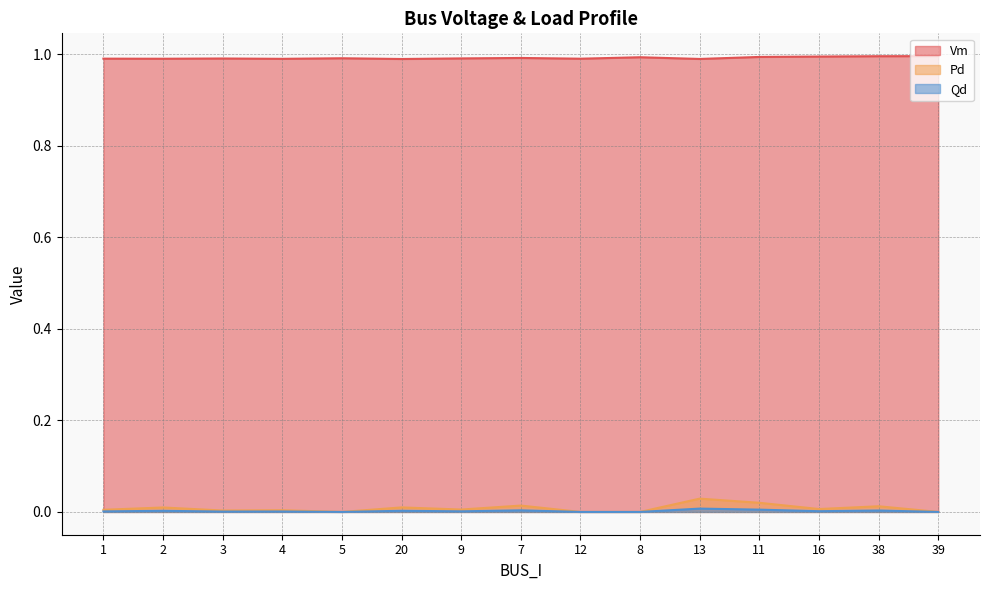

At how many categories does at least one series exceed 0?

15